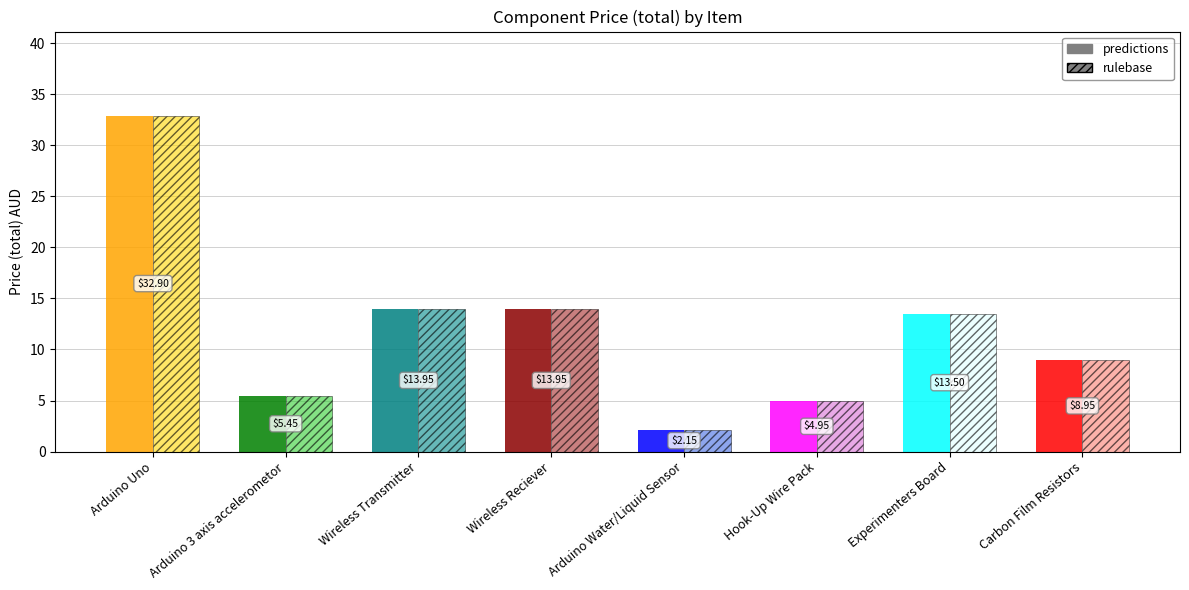

What is the label of the 3rd bar from the right?

Hook-Up Wire Pack